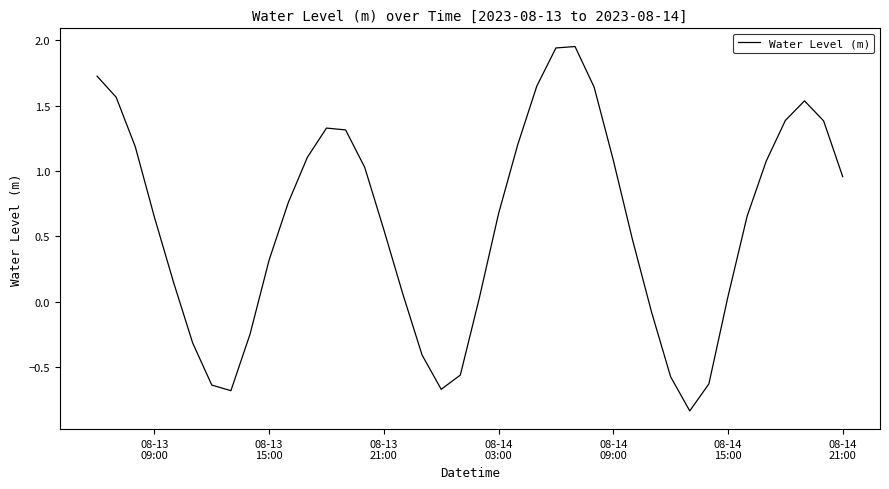

What is the difference between the maximum and minimum values?

2.8